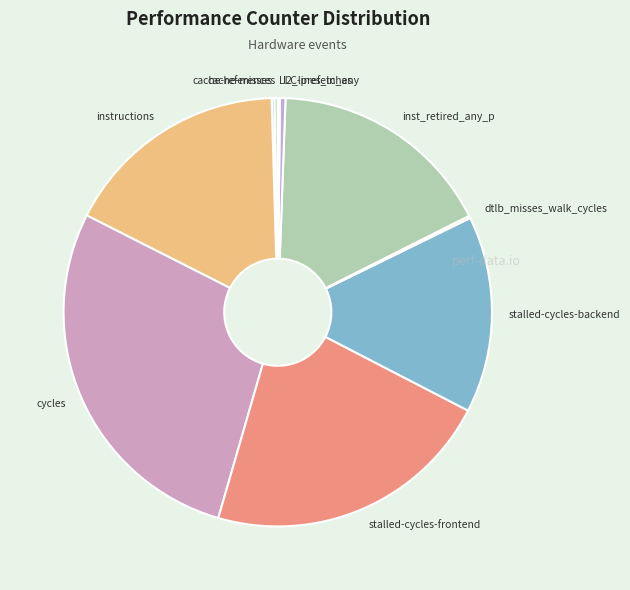

The stalled-cycles-backend slice represents 4% of the pie. True or false?

False